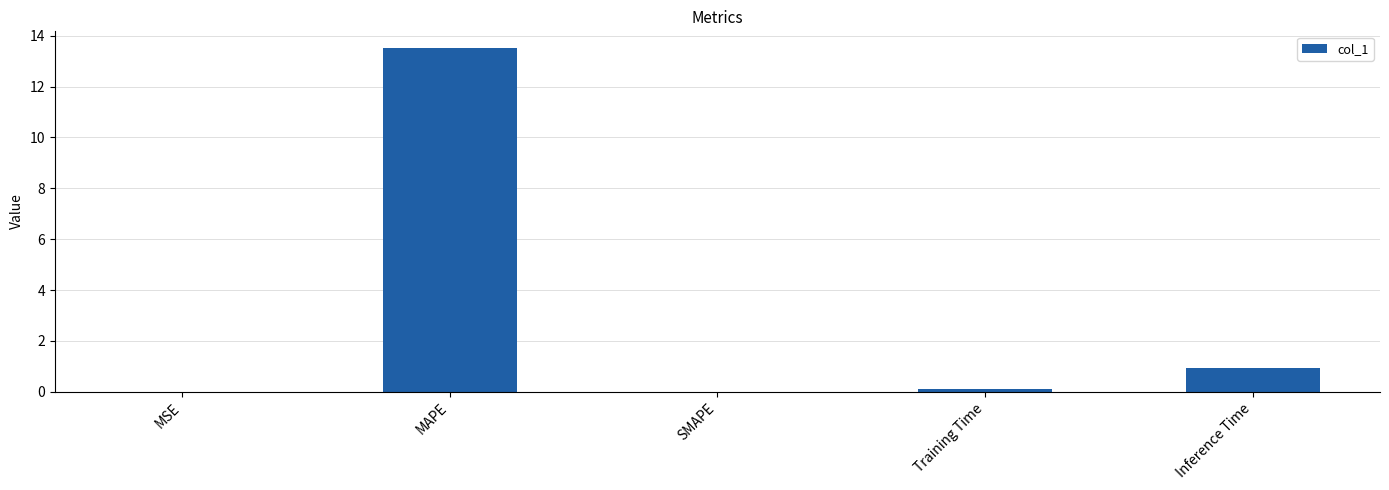

Which has a higher value, Inference Time or MAPE?

MAPE